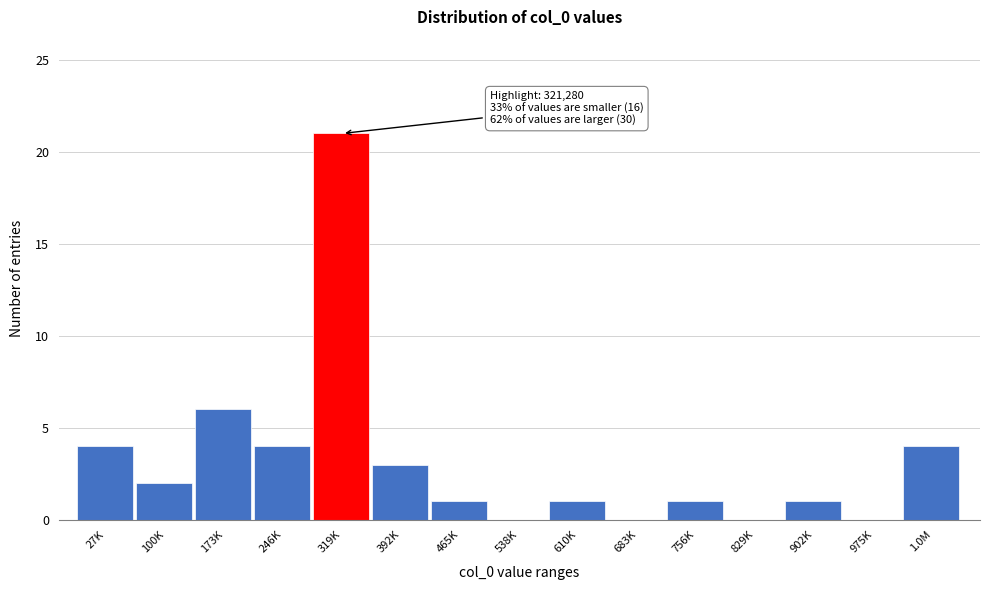

Reading right to left, list all the values displayed in this chart.

1.0M=4	975K=0	902K=1	829K=0	756K=1	683K=0	610K=1	538K=0	465K=1	392K=3	319K=21	246K=4	173K=6	100K=2	27K=4